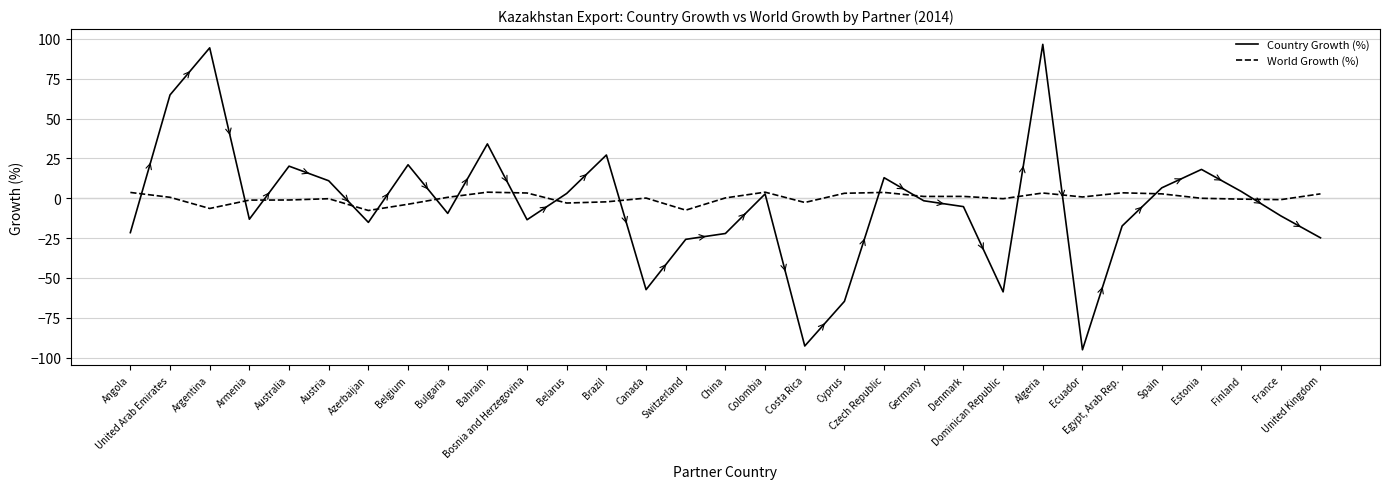

What is the minimum value for Country Growth (%)?

-95.1